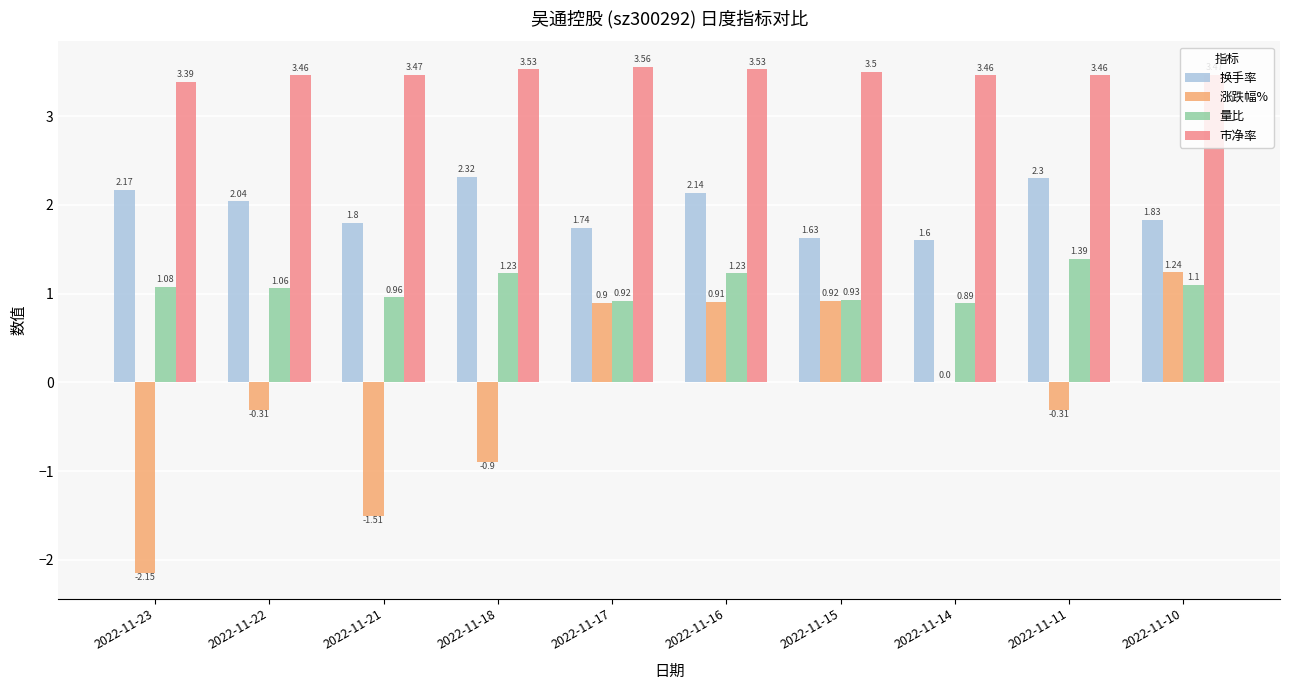

What is the sum of all 换手率 values?

19.6